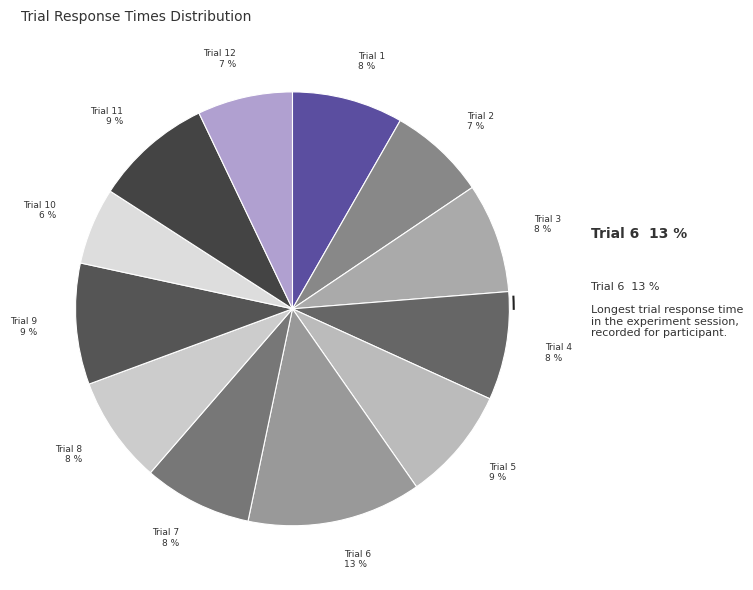

What percentage is the Trial 11 slice, to the nearest percent?

9%